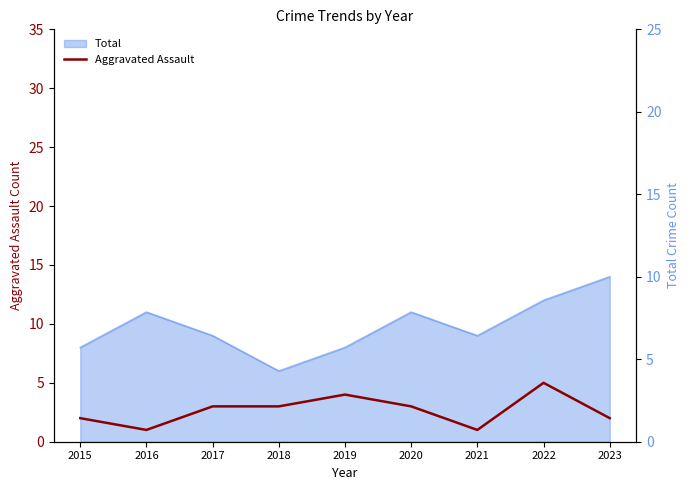

Where is the data nearest to the value 3?

2017